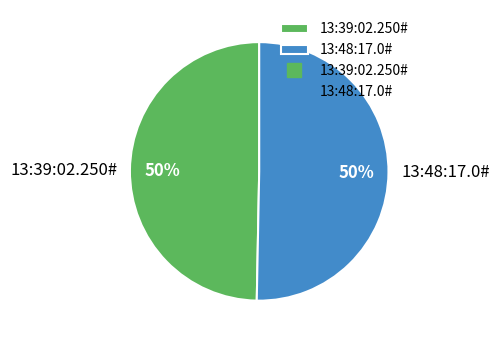

How many slices are in this pie chart?

2